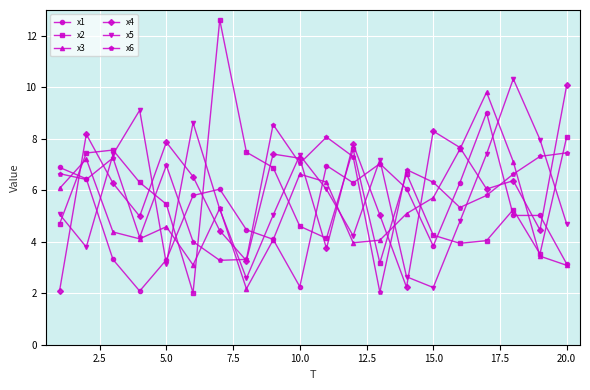

What is the minimum value for x4?

2.1